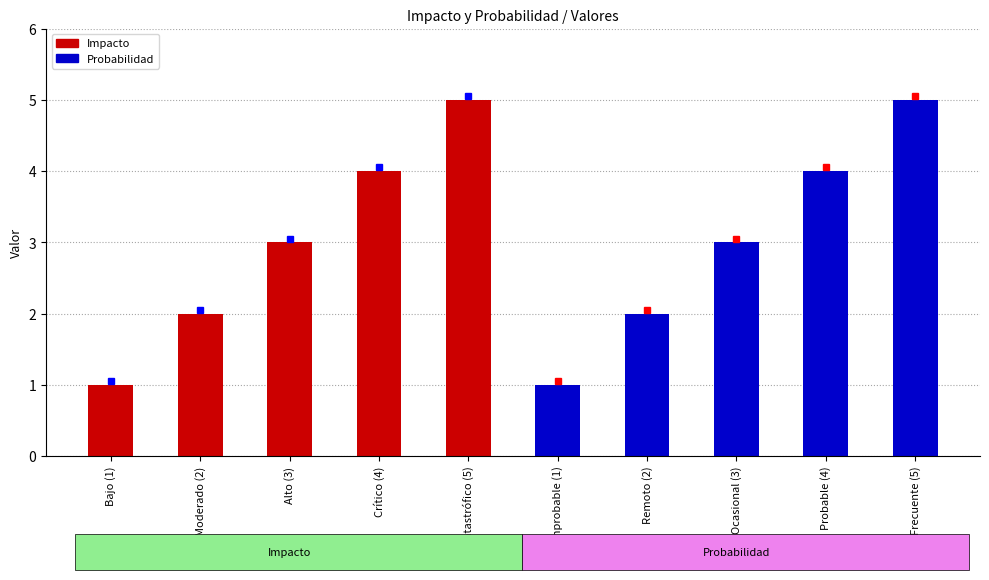

How many data points in Impacto are less than 3?

2